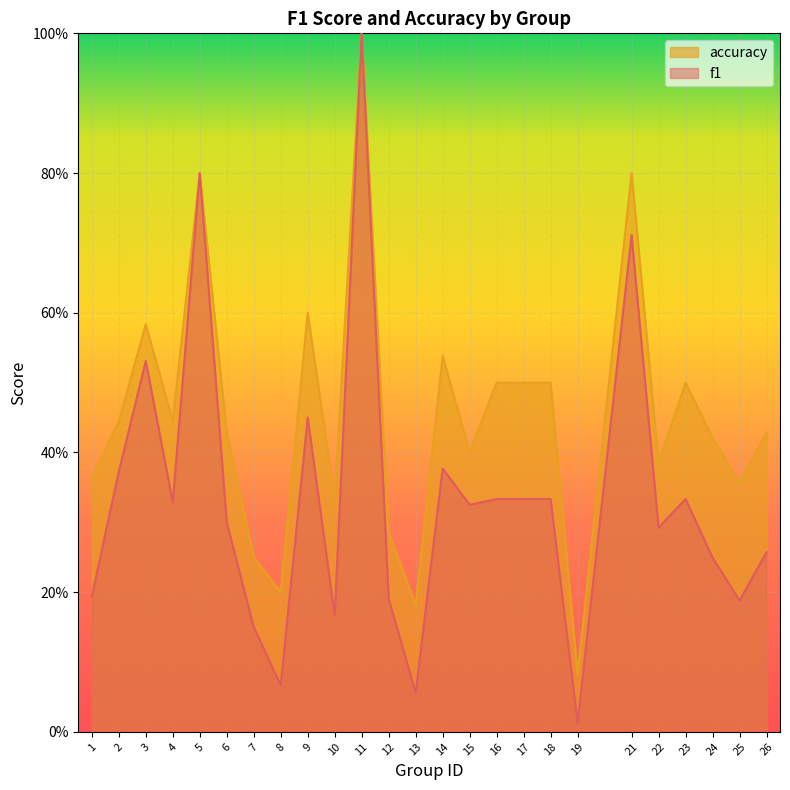

What is the approximate value of f1 at 26?

0.3